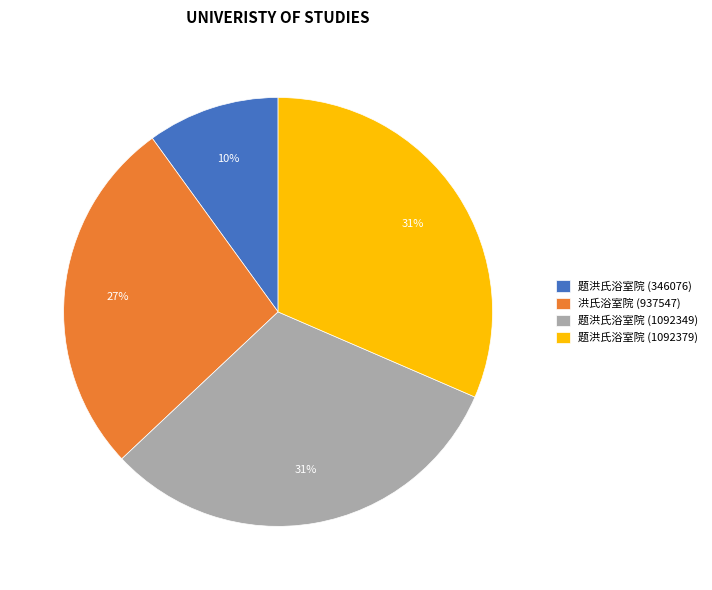

What is the smallest slice in the pie chart?

题洪氏浴室院 (346076)